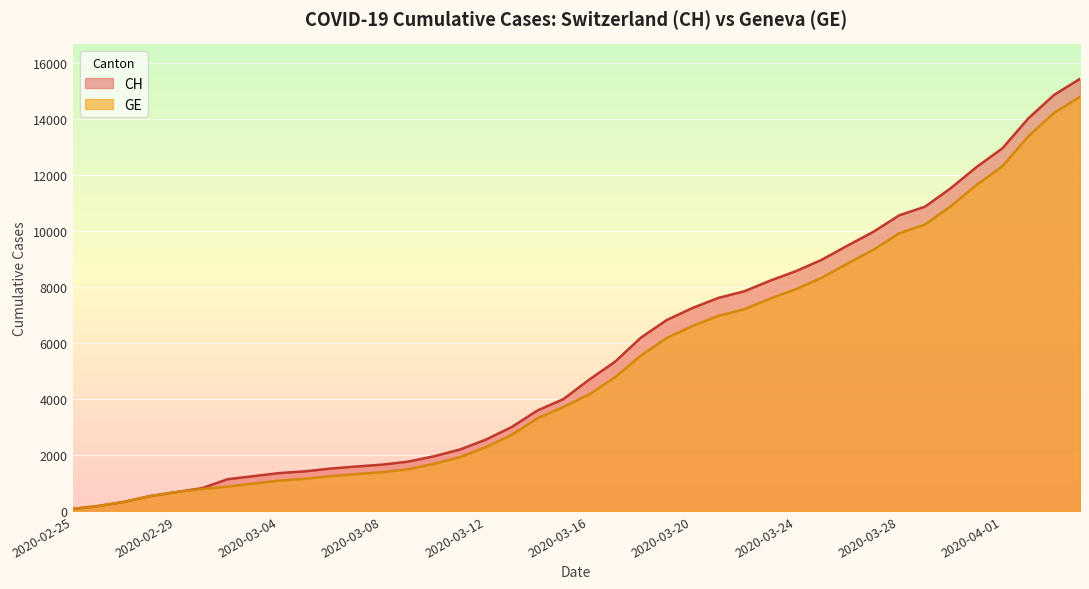

Reading left to right, transcribe all the data shown in this chart.

CH: 2020-02-25=72	2020-02-26=177	2020-02-27=325	2020-02-28=532	2020-02-29=673	2020-03-01=810	2020-03-02=1133	2020-03-03=1243	2020-03-04=1352	2020-03-05=1416	2020-03-06=1514	2020-03-07=1589	2020-03-08=1656	2020-03-09=1762	2020-03-10=1955	2020-03-11=2195	2020-03-12=2548	2020-03-13=2998	2020-03-14=3590	2020-03-15=3993	2020-03-16=4691	2020-03-17=5330	2020-03-18=6190	2020-03-19=6818	2020-03-20=7249	2020-03-21=7610	2020-03-22=7844	2020-03-23=8223	2020-03-24=8564	2020-03-25=8970	2020-03-26=9477	2020-03-27=9969	2020-03-28=10558	2020-03-29=10867	2020-03-30=11529	2020-03-31=12287	2020-04-01=12955	2020-04-02=14021	2020-04-03=14862	2020-04-04=15433
GE: 2020-02-25=72	2020-02-26=177	2020-02-27=325	2020-02-28=532	2020-02-29=673	2020-03-01=780	2020-03-02=868	2020-03-03=977	2020-03-04=1084	2020-03-05=1148	2020-03-06=1243	2020-03-07=1318	2020-03-08=1385	2020-03-09=1491	2020-03-10=1684	2020-03-11=1924	2020-03-12=2277	2020-03-13=2717	2020-03-14=3309	2020-03-15=3712	2020-03-16=4164	2020-03-17=4773	2020-03-18=5548	2020-03-19=6176	2020-03-20=6607	2020-03-21=6968	2020-03-22=7202	2020-03-23=7581	2020-03-24=7922	2020-03-25=8328	2020-03-26=8835	2020-03-27=9327	2020-03-28=9916	2020-03-29=10225	2020-03-30=10887	2020-03-31=11645	2020-04-01=12313	2020-04-02=13379	2020-04-03=14220	2020-04-04=14791